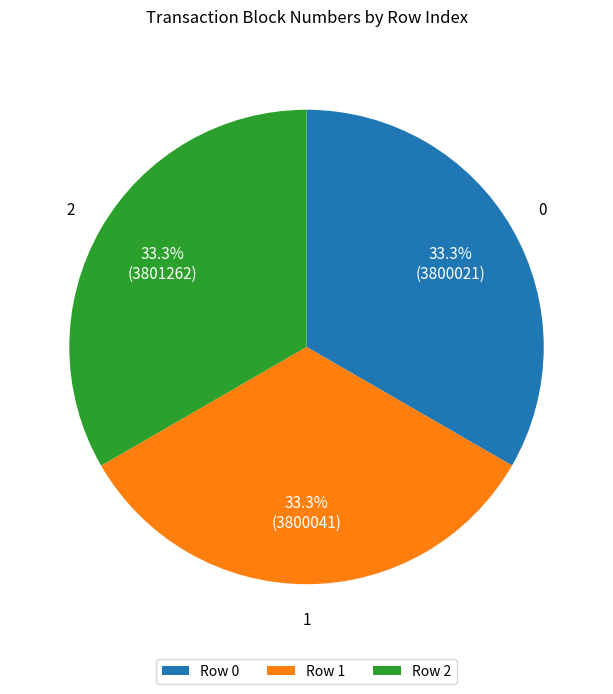

What portion of the pie excludes 0?

66.7%